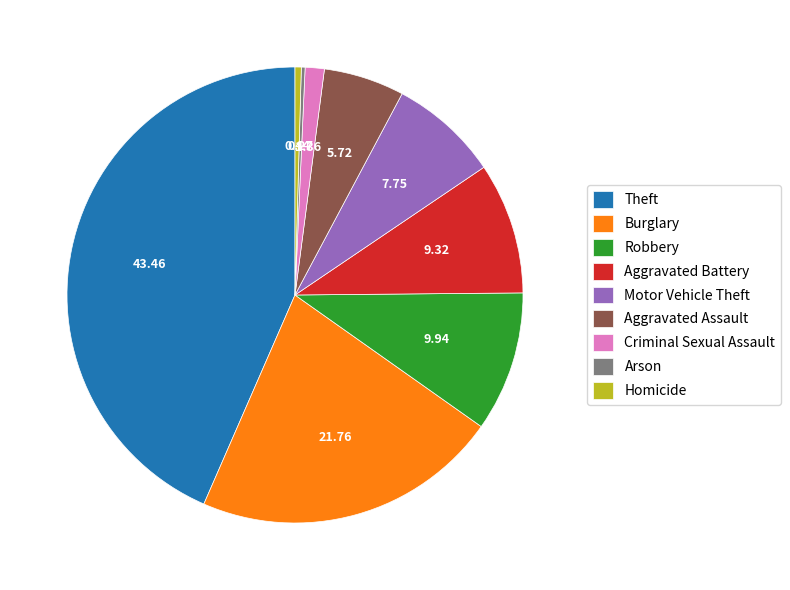

Do Motor Vehicle Theft and Homicide together represent more than half of the pie?

No